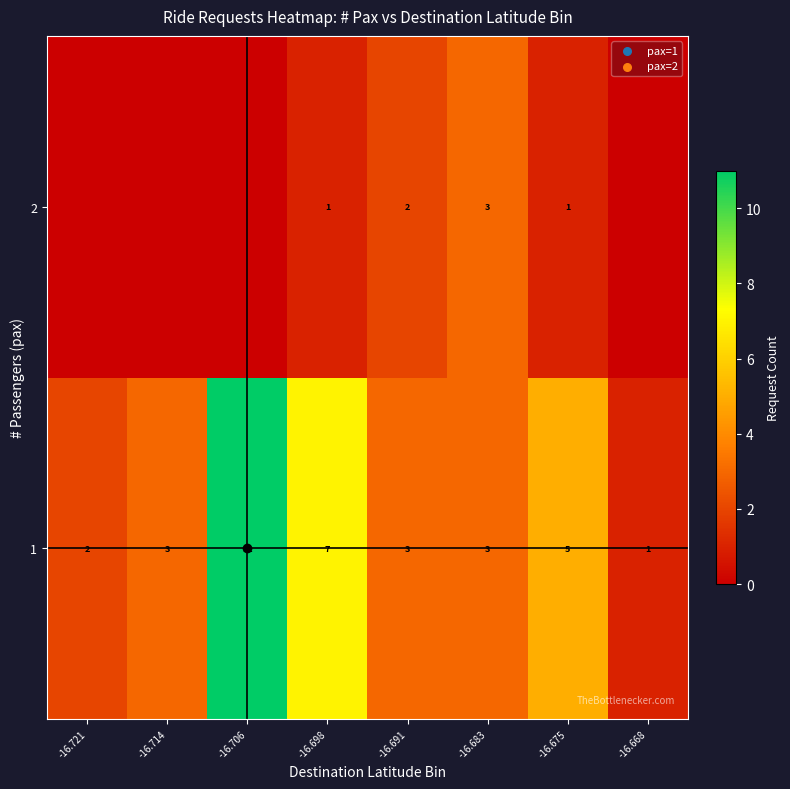

Which category has the highest value in the 1 series?

-16.706